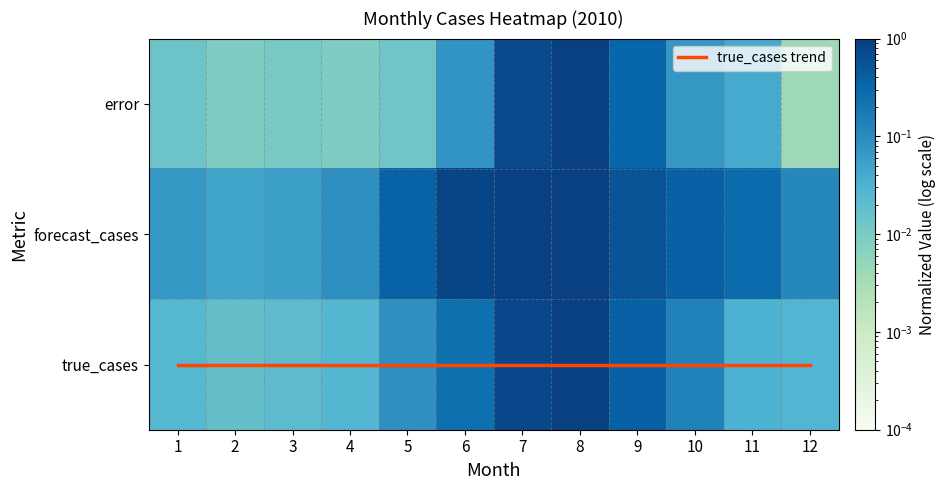

Which category has the highest value in the true_cases series?

8